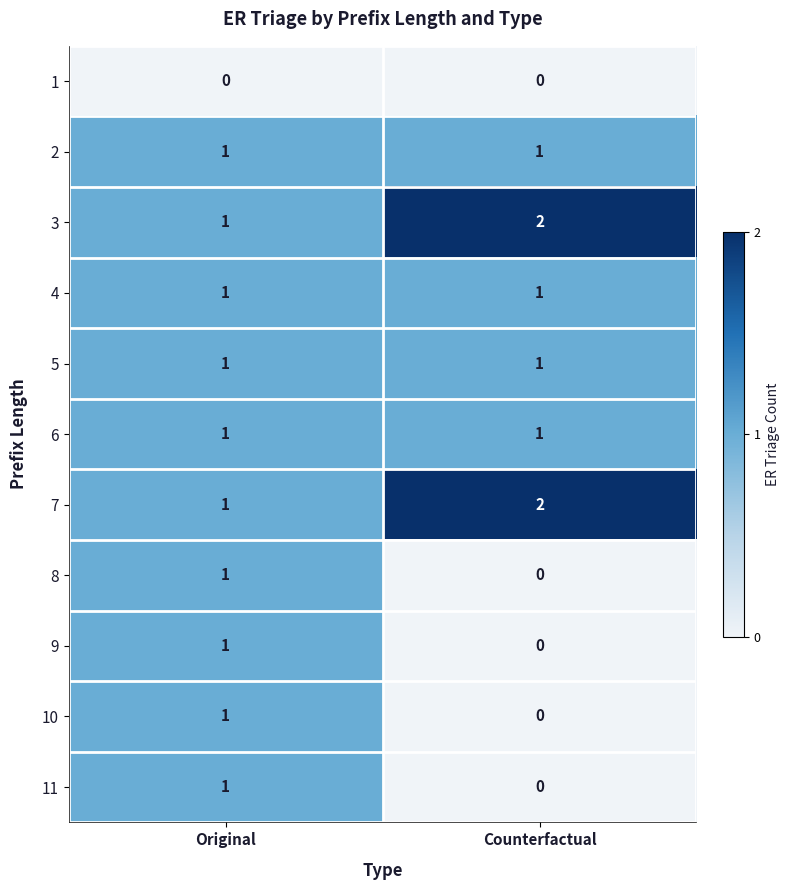

Reading left to right, what are all the values shown in this chart?

1: Original=0	Counterfactual=0
2: Original=1	Counterfactual=1
3: Original=1	Counterfactual=2
4: Original=1	Counterfactual=1
5: Original=1	Counterfactual=1
6: Original=1	Counterfactual=1
7: Original=1	Counterfactual=2
8: Original=1	Counterfactual=0
9: Original=1	Counterfactual=0
10: Original=1	Counterfactual=0
11: Original=1	Counterfactual=0